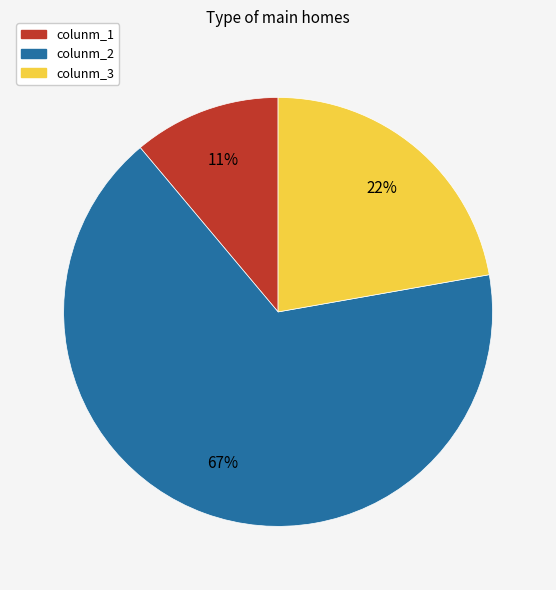

Do colunm_2 and colunm_3 together represent more than half of the pie?

Yes